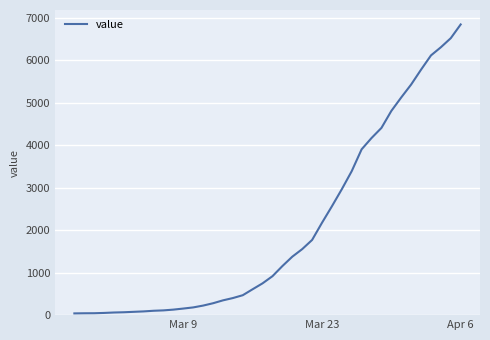

What is the greatest value displayed?

6844